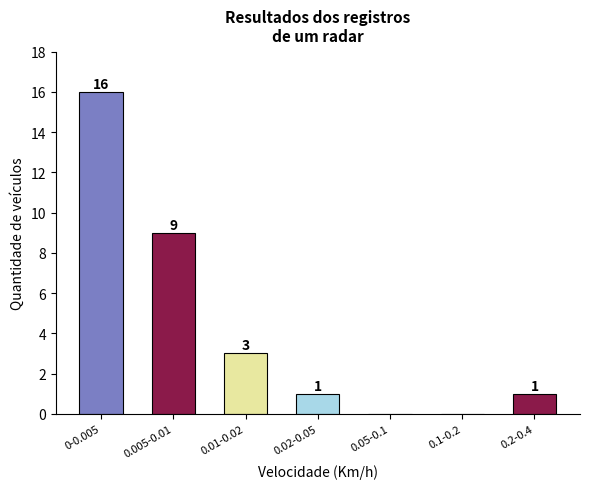

Reading right to left, what are all the values shown in this chart?

0.2-0.4=1	0.1-0.2=0	0.05-0.1=0	0.02-0.05=1	0.01-0.02=3	0.005-0.01=9	0-0.005=16